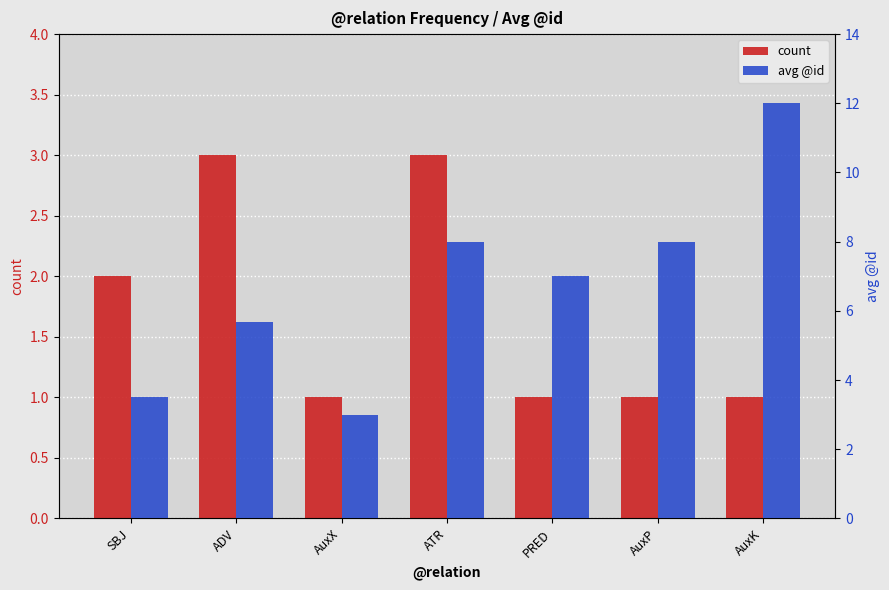

Which series has the largest range (max minus min)?

avg @id